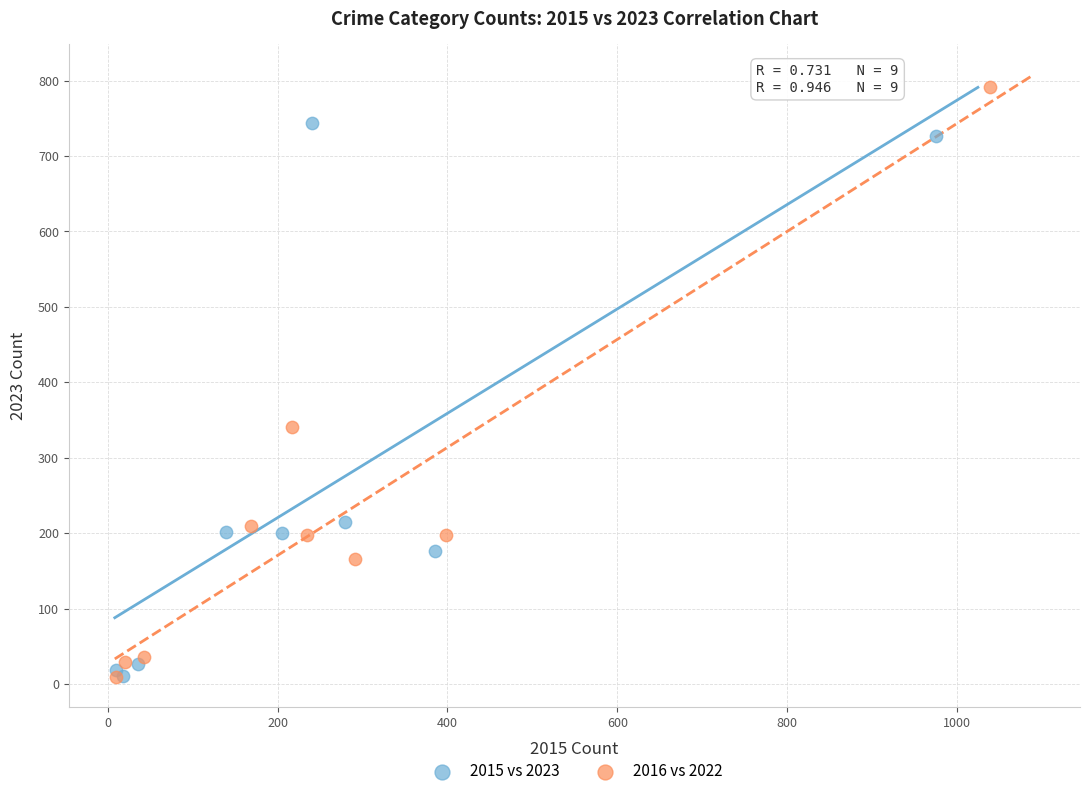

Which series has the largest Y range (max minus min)?

2016 vs 2022